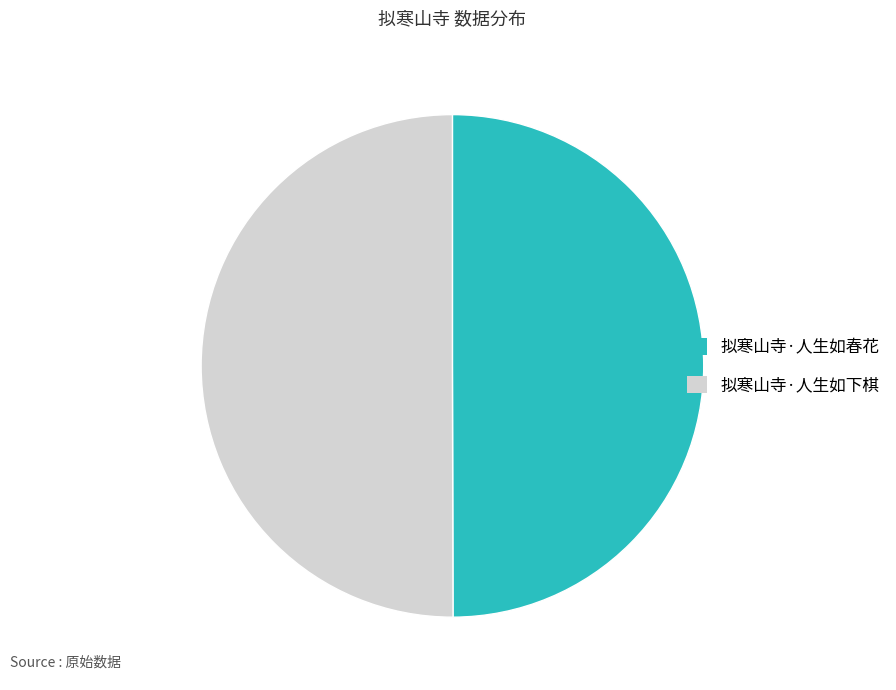

Is the sum of 拟寒山寺·人生如春花 and 拟寒山寺·人生如下棋 greater than half?

Yes